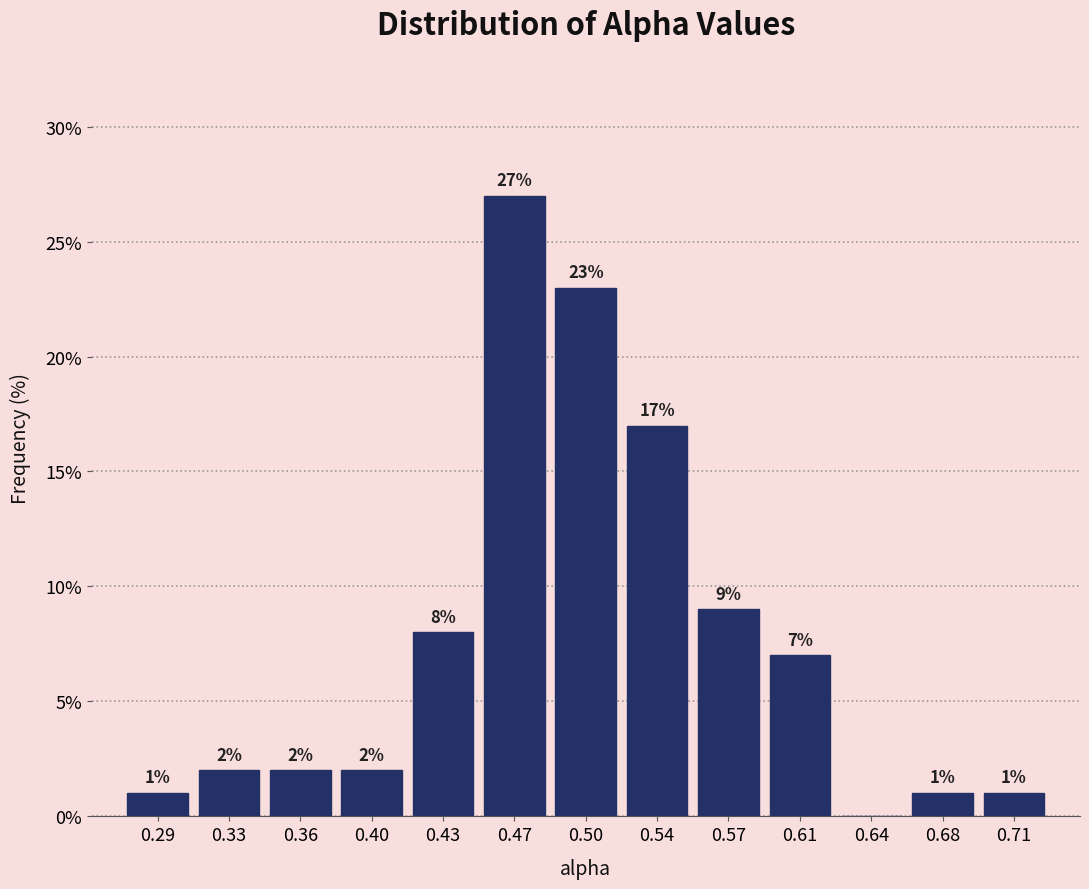

Over which range of the x-axis is the bar tallest?

0.450 to 0.485